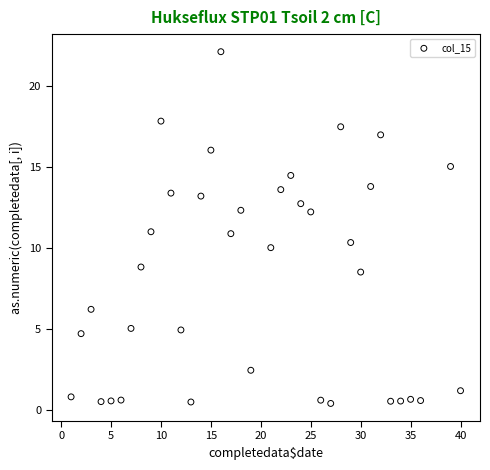

What is the range of Y values (max minus min)?

21.7